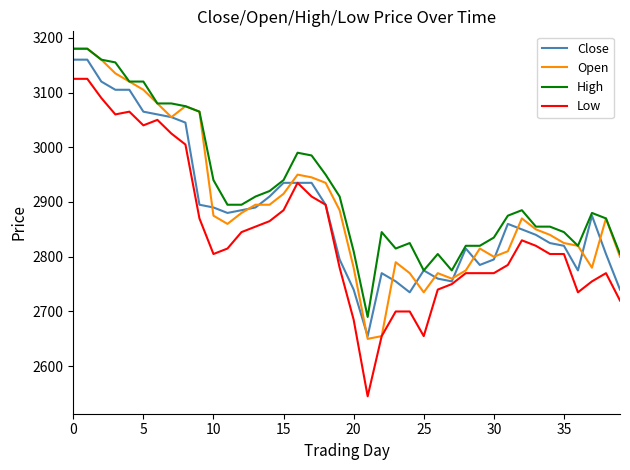

Rank the series by their average value, from lowest to highest.

Low, Close, Open, High